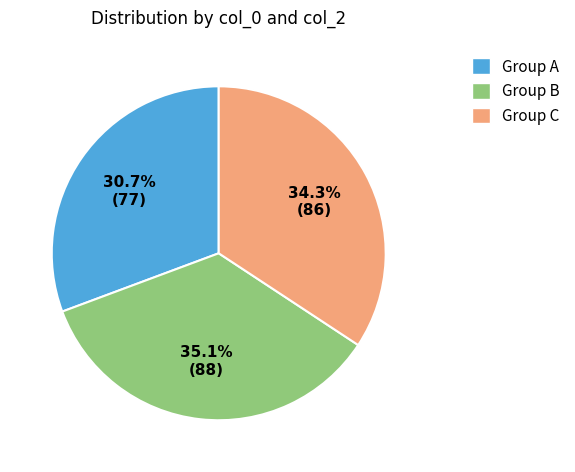

Does Group C account for over 50% of the chart?

No